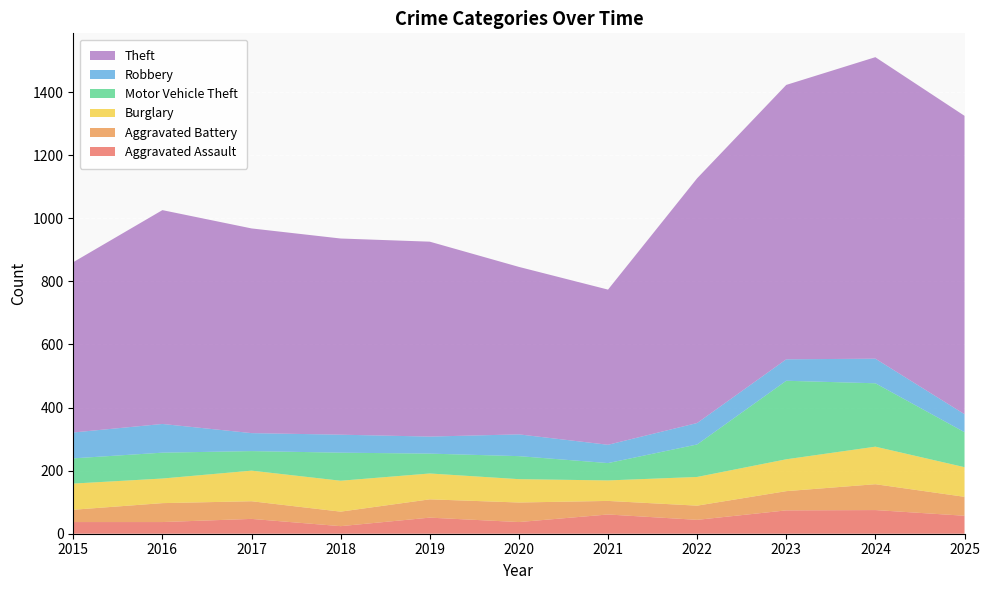

Reading left to right, what are all the values shown in this chart?

Aggravated Assault: 37	37	47	24	51	37	61	44	74	75	57
Aggravated Battery: 39	60	56	46	58	62	43	45	61	82	60
Burglary: 83	78	97	98	82	74	65	91	101	119	94
Motor Vehicle Theft: 80	82	62	89	63	73	55	103	249	201	111
Robbery: 82	91	57	57	54	69	58	68	68	78	57
Theft: 540	678	649	622	618	531	492	776	870	956	946